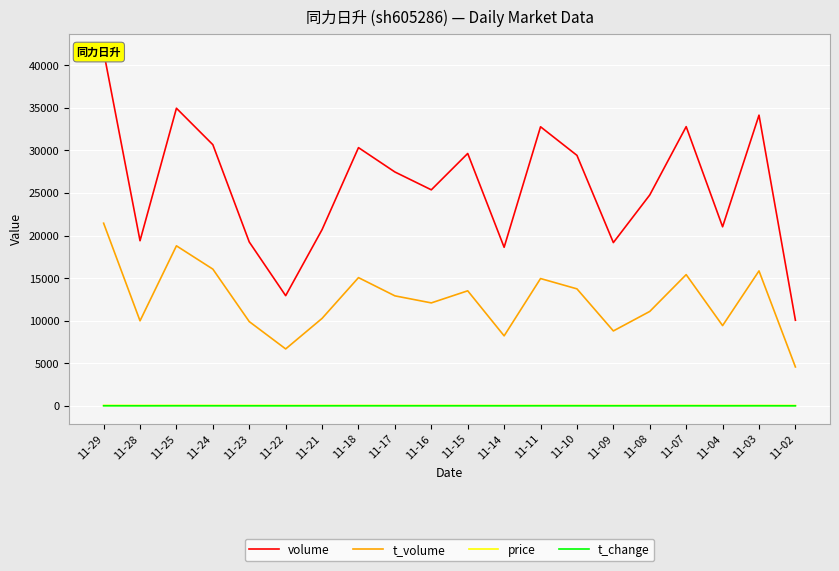

True or false: t_volume and price cross at least once.

False